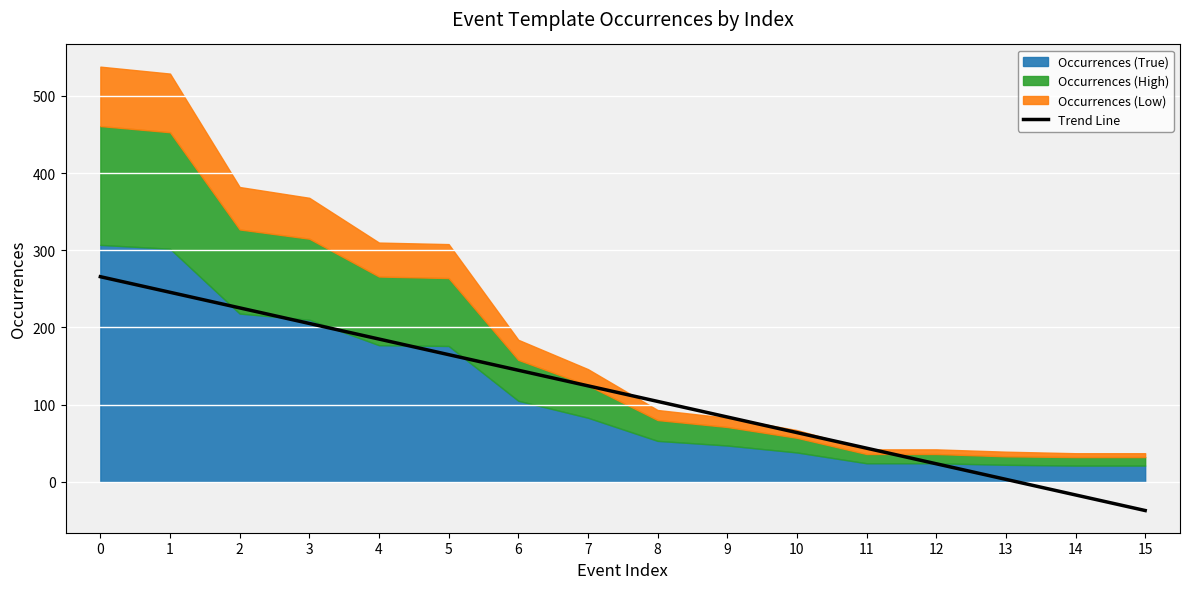

What is the sum of all values?

1828.0